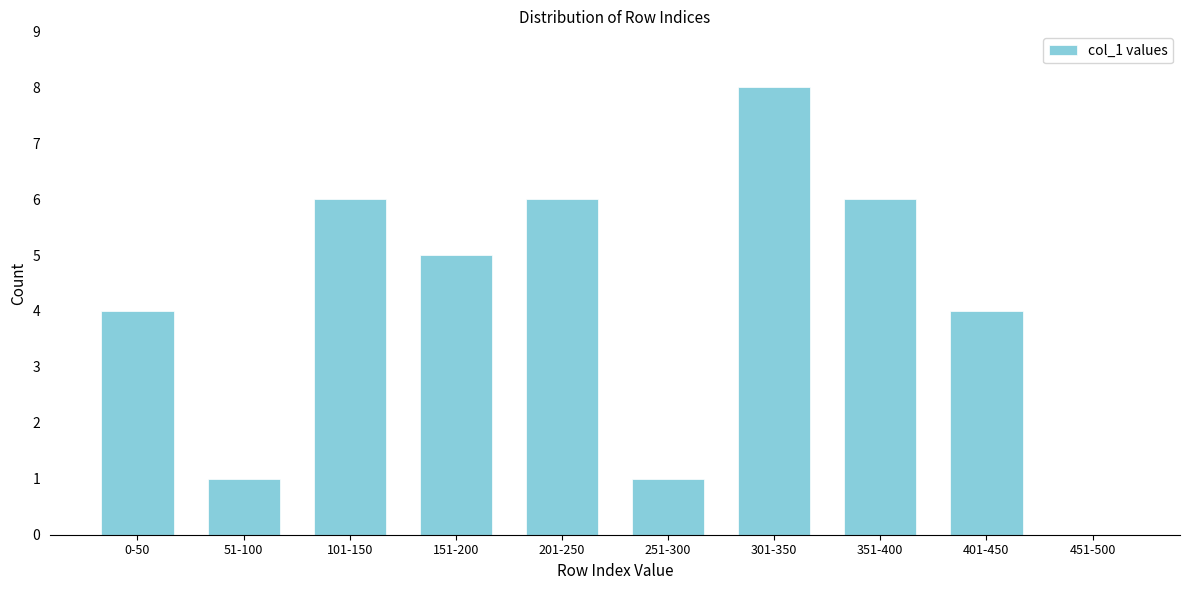

Reading left to right, list all the values displayed in this chart.

0-50=4	51-100=1	101-150=6	151-200=5	201-250=6	251-300=1	301-350=8	351-400=6	401-450=4	451-500=0